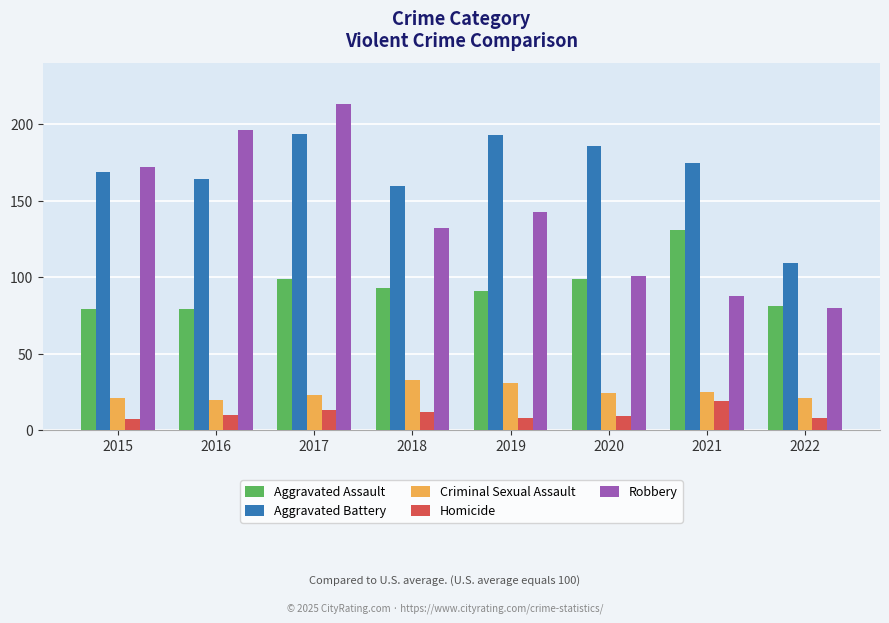

How many groups of bars are there?

8